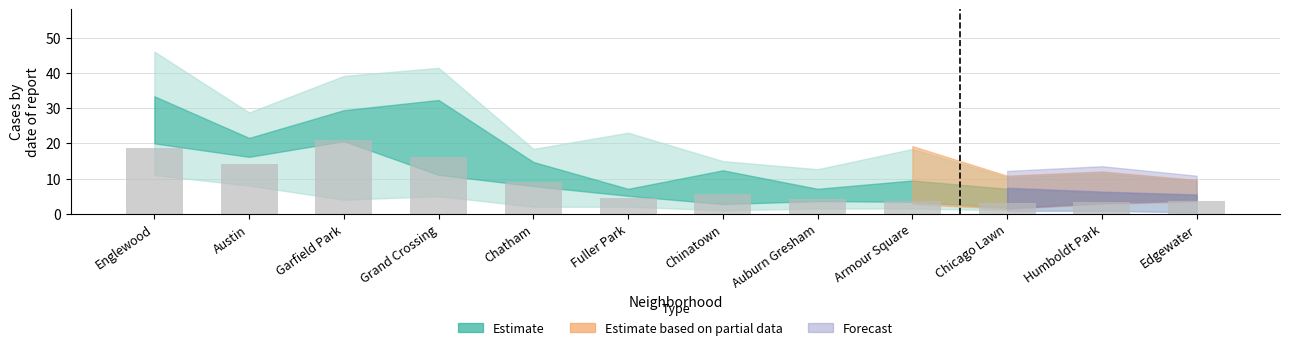

What is the difference between the maximum and minimum values?

18.0